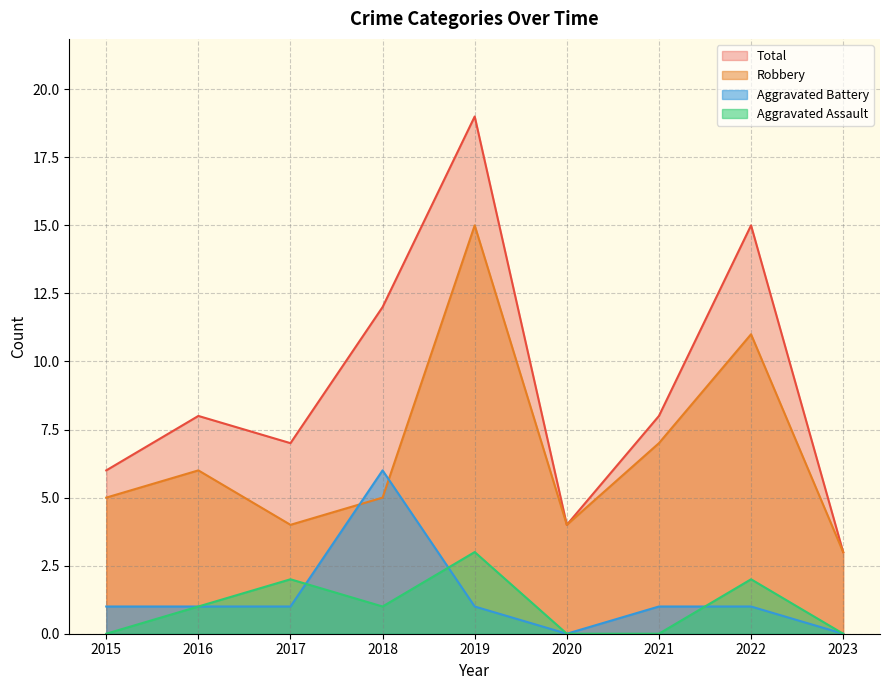

What are all the series names shown in the legend?

Total, Robbery, Aggravated Battery, Aggravated Assault